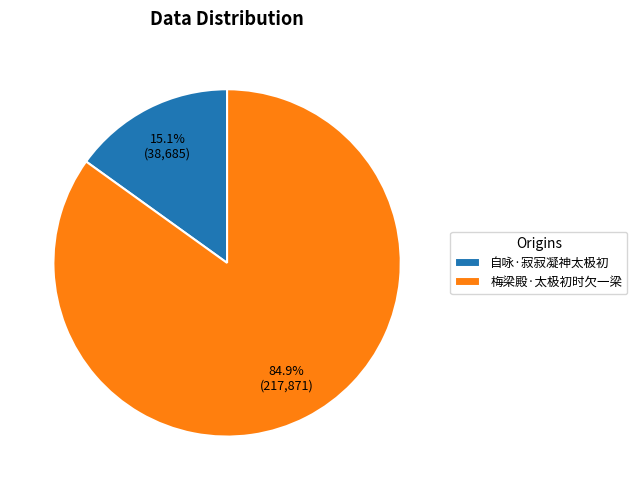

To the nearest percent, what is the average slice percentage?

50%